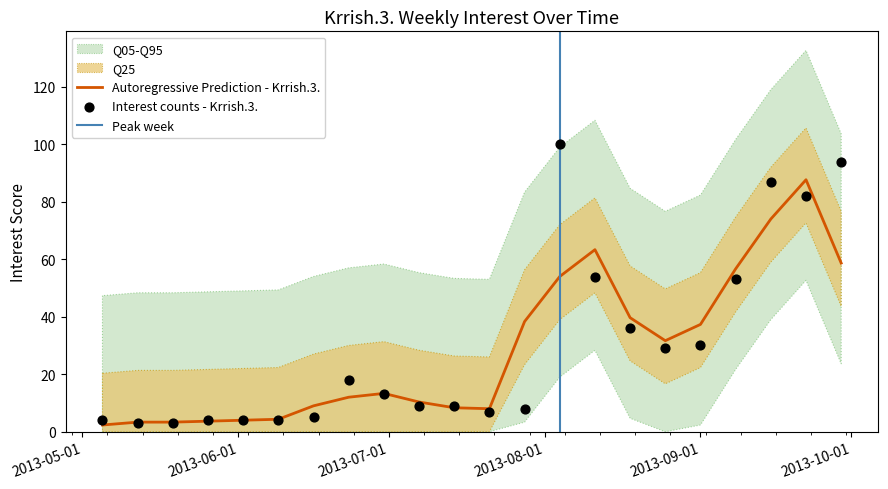

What is the ratio of the value at 2013-05-26 to the value at 2013-06-16?

0.8